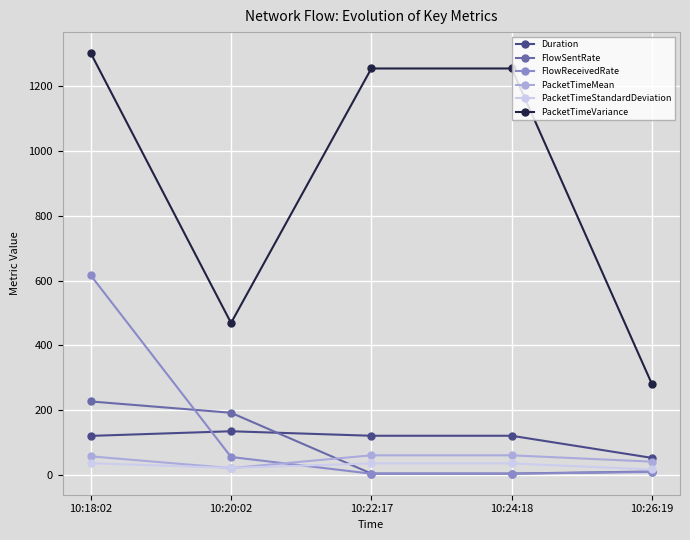

True or false: PacketTimeVariance has a value of 469.1 at 10:20:02.

True